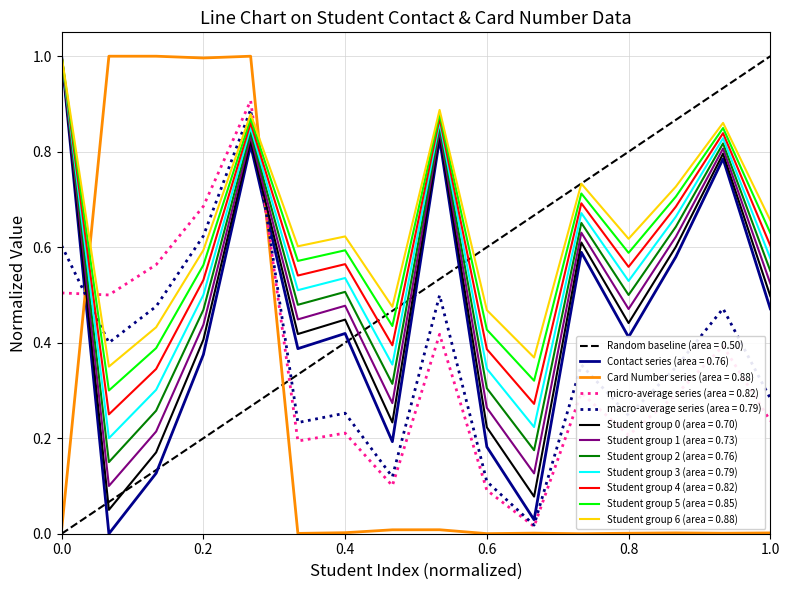

Is it true that Student group 2 (area = 0.76) equals 0.8 at 0.2?

False